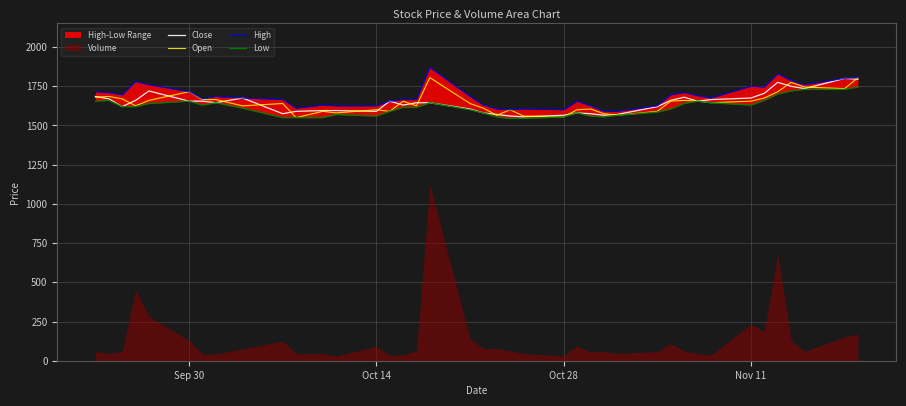

Read the Close value at Oct 28.

1565